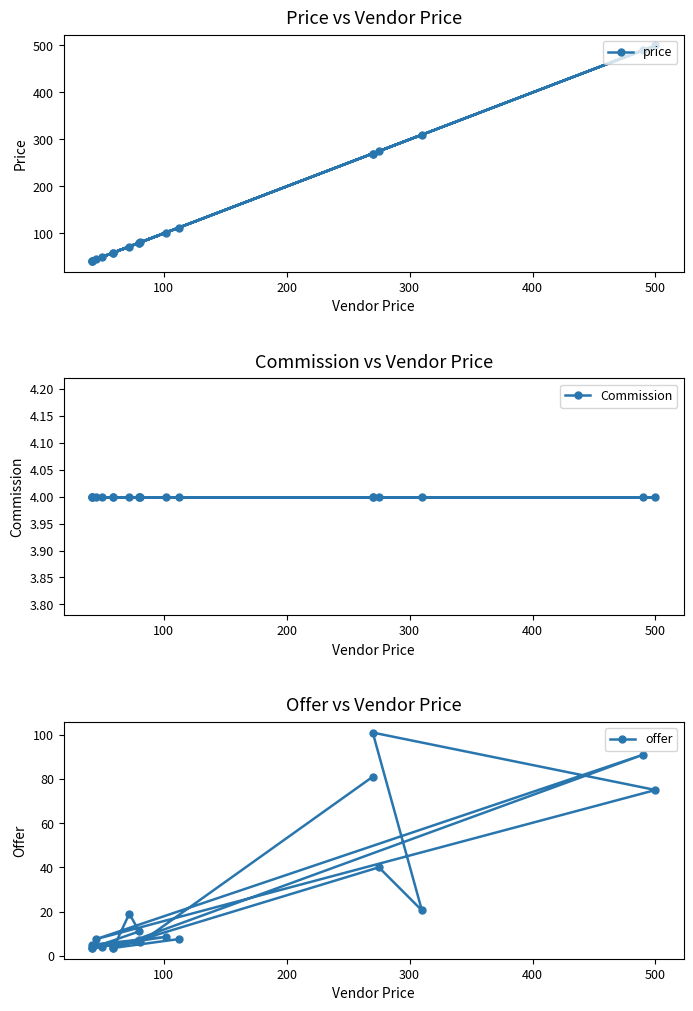

True or false: Commission has a value of 4.0 at 0.

True